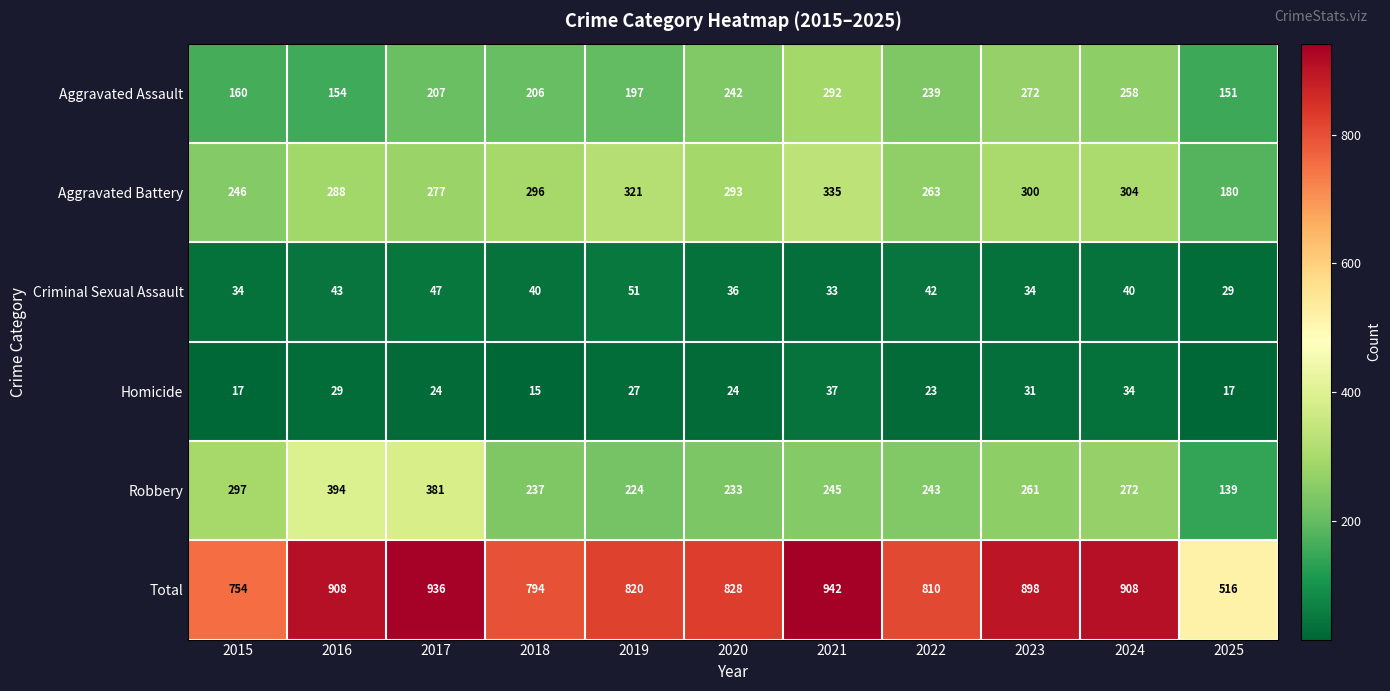

At which label does Criminal Sexual Assault first exceed 40?

2016